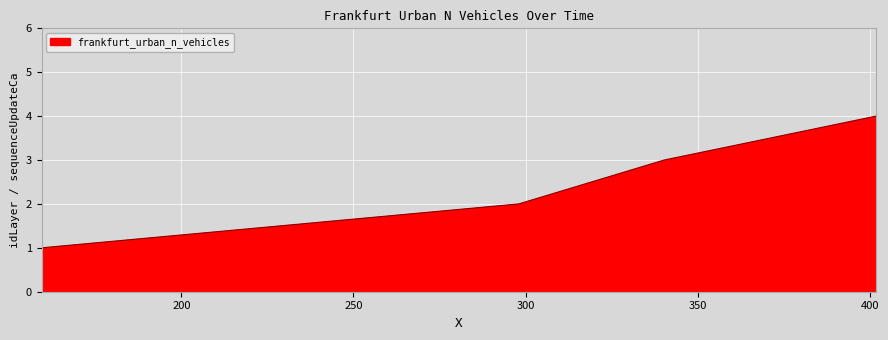

What is the greatest value displayed?

4